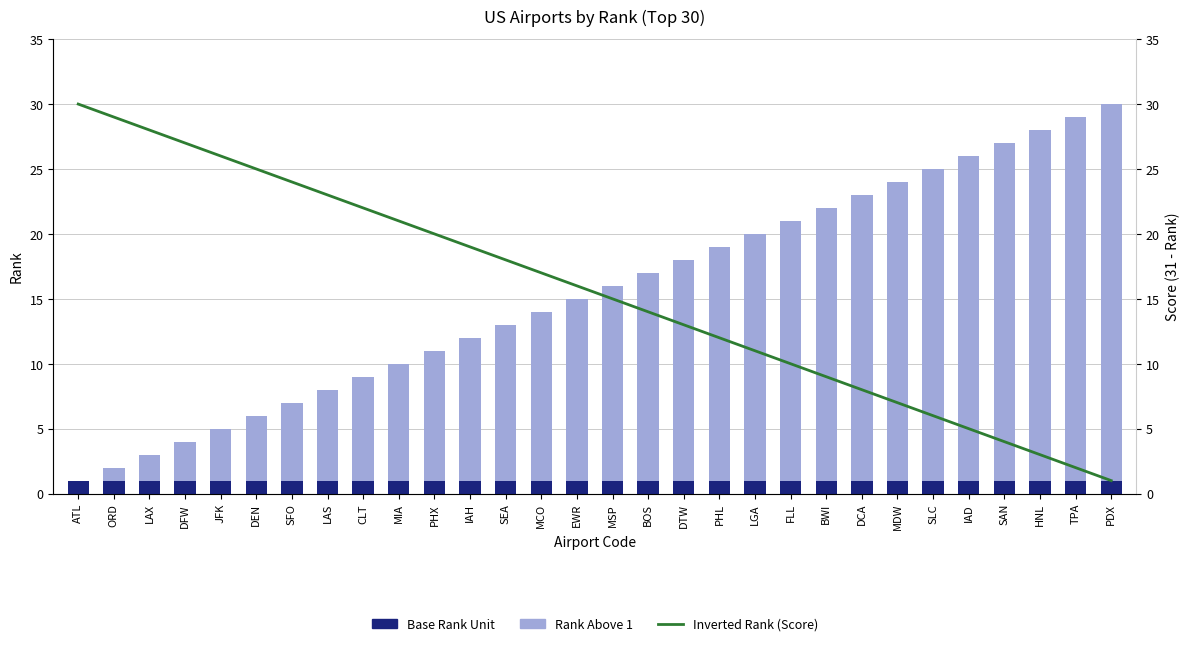

At which label does Rank Above 1 first exceed 15?

BOS